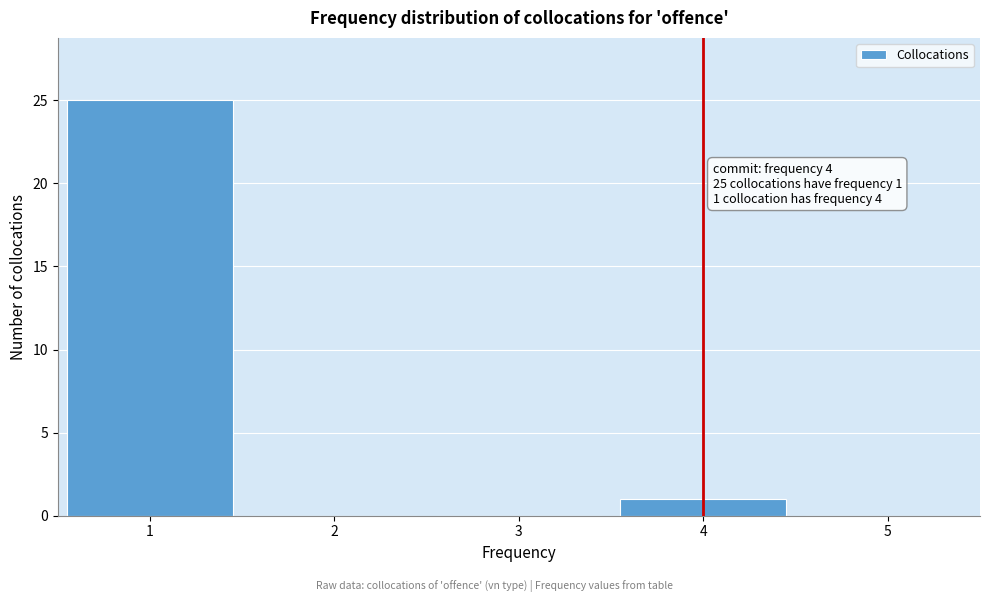

Reading left to right, transcribe all the data shown in this chart.

1=25	2=0	3=0	4=1	5=0